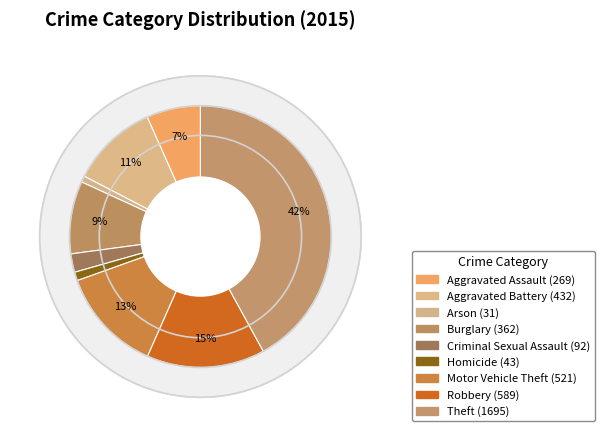

How many segments does this pie chart have?

9